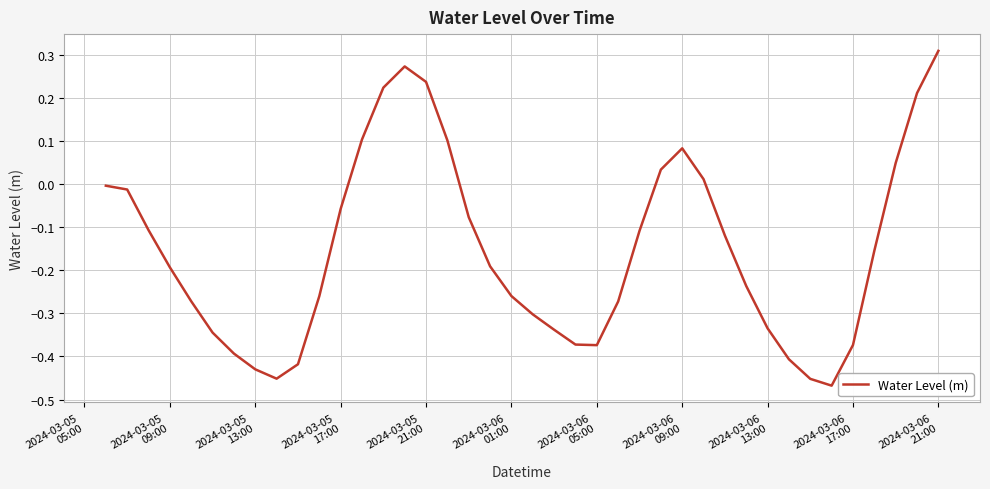

What is the difference between the maximum and minimum values?

0.8